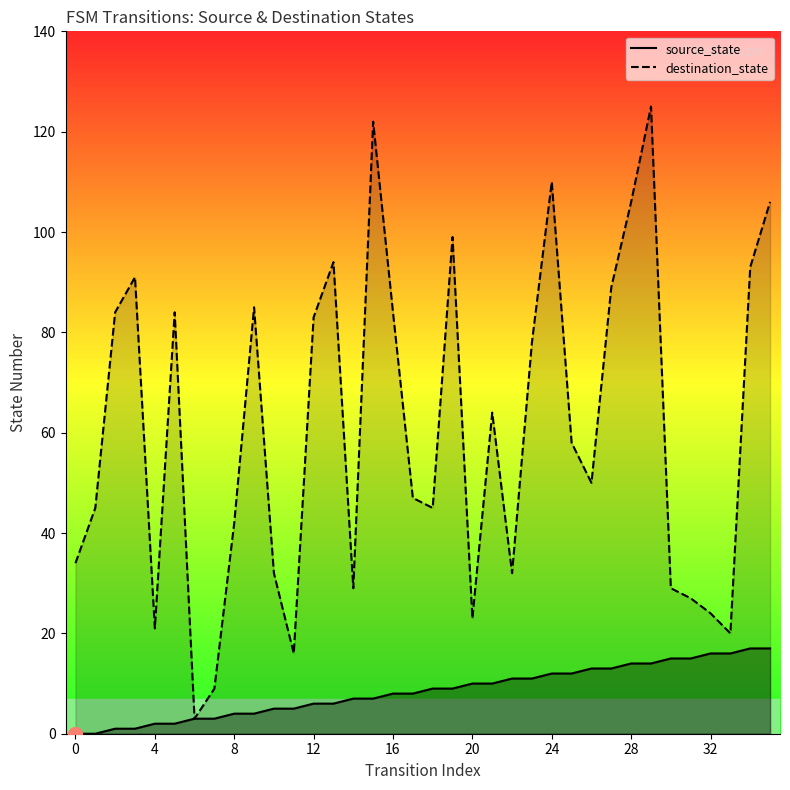

True or false: destination_state has a value of 16 at 11.

True